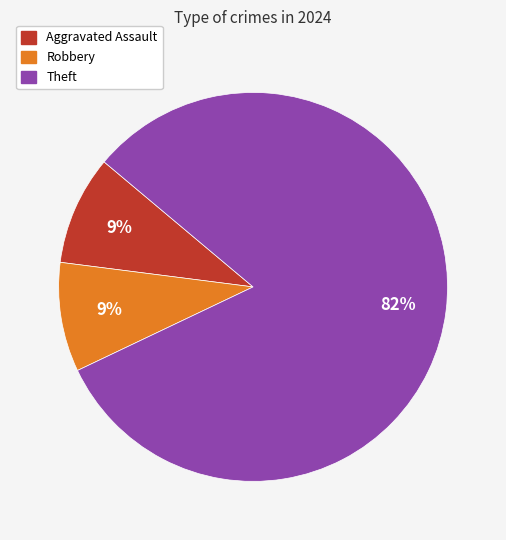

To the nearest percent, what is the average slice percentage?

33%